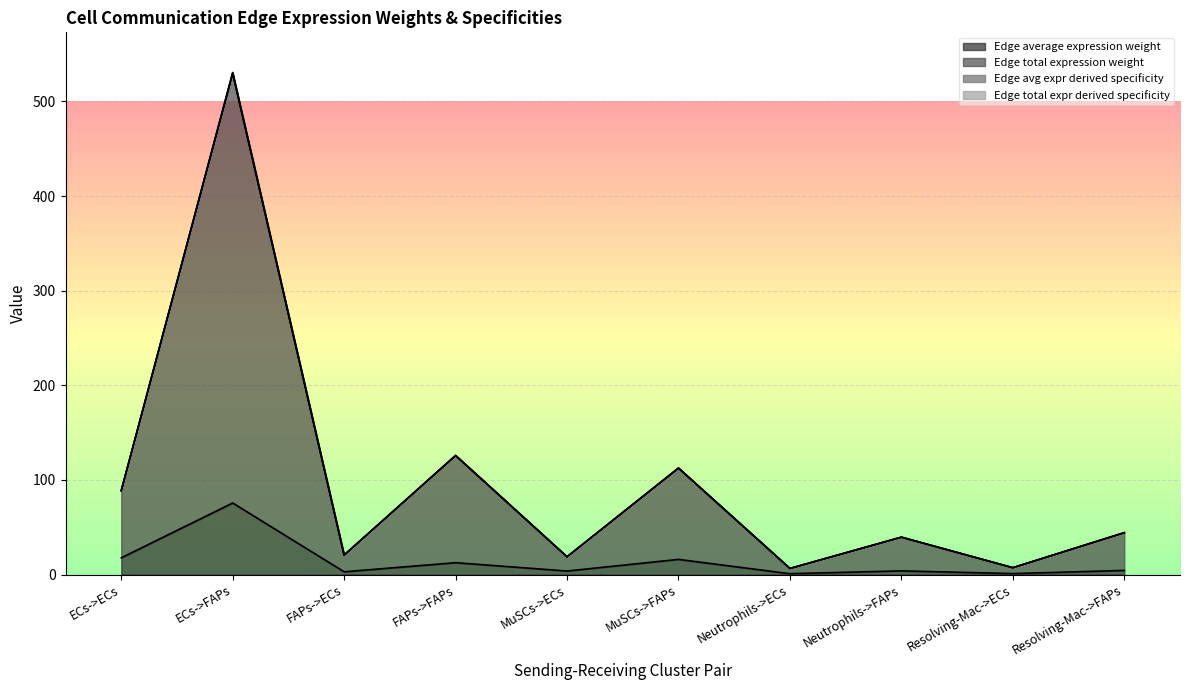

Reading left to right, what are all the values shown in this chart?

Edge average expression weight: 17.7	75.6	2.9	12.6	3.8	16.1	0.9	4.0	1.0	4.4
Edge total expression weight: 88.6	529.5	20.6	125.7	18.8	112.4	6.5	39.5	7.3	44.2
Edge avg expr derived specificity: 88.7	530.1	20.6	125.8	18.8	112.6	6.5	39.5	7.3	44.3
Edge total expr derived specificity: 88.8	530.6	20.7	125.9	18.9	112.7	6.5	39.6	7.3	44.3